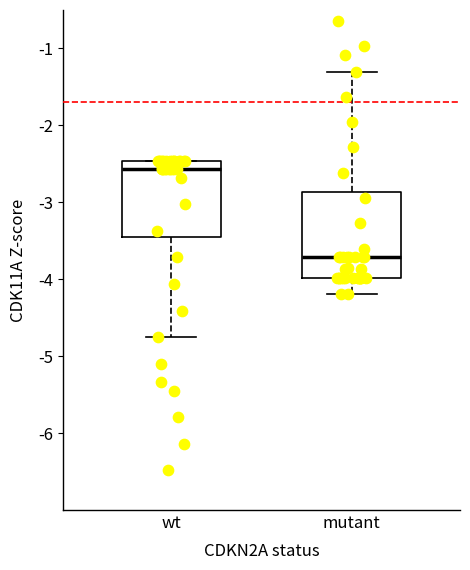

Reading left to right, read every box against the y-axis: the position of its median line, the range the box covers, and the ends of its whiskers. The values are not printed on the chart, so give them approximately, as read against the axis.

wt: median -2.6, box -3.5 to -2.5, whiskers -4.8 to -2.5
mutant: median -3.7, box -4.0 to -2.9, whiskers -4.2 to -1.3